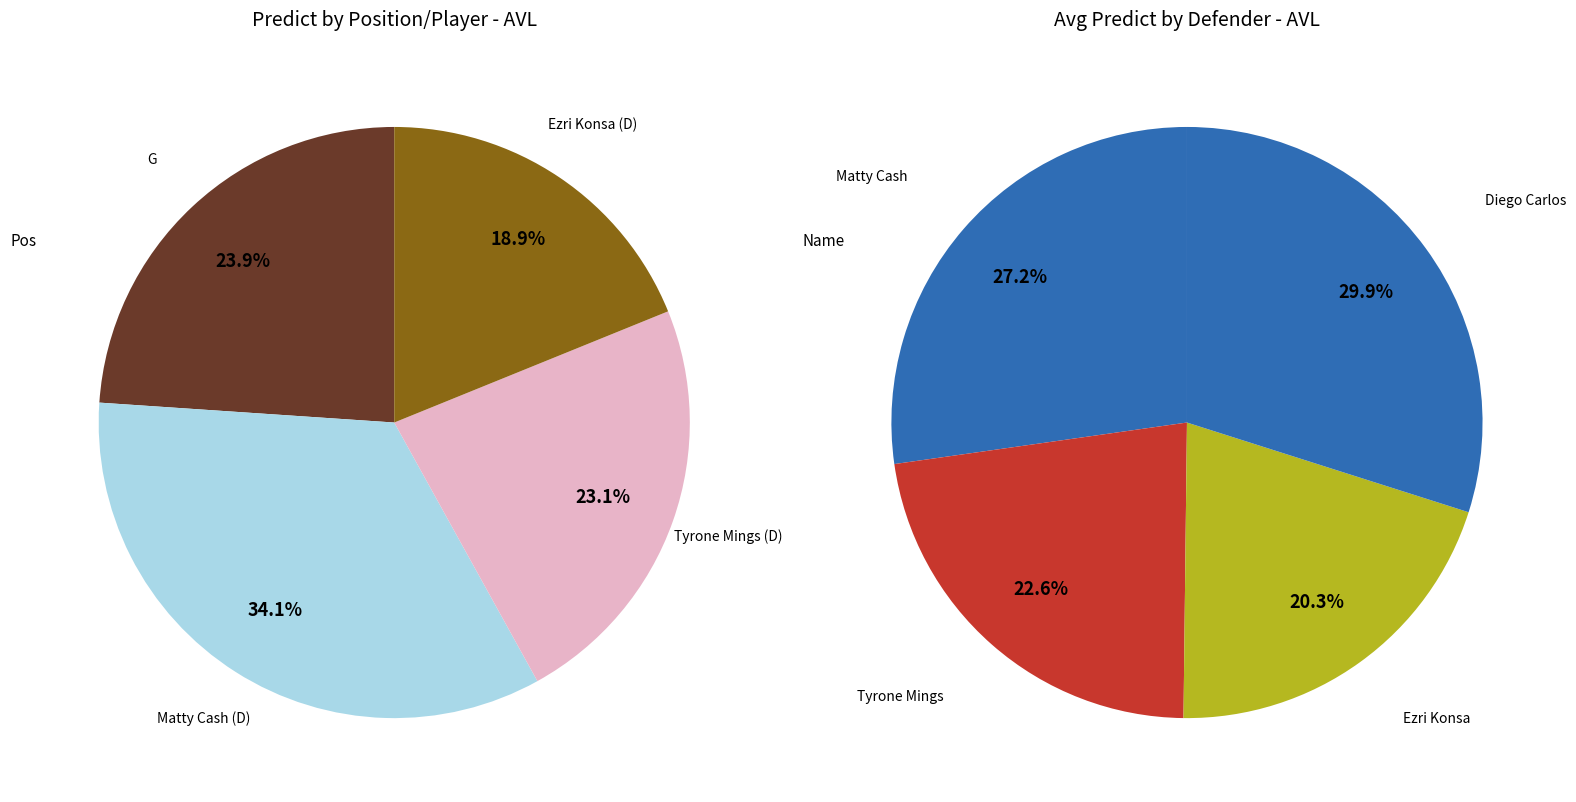

Is there any slice that represents more than half of the pie?

No